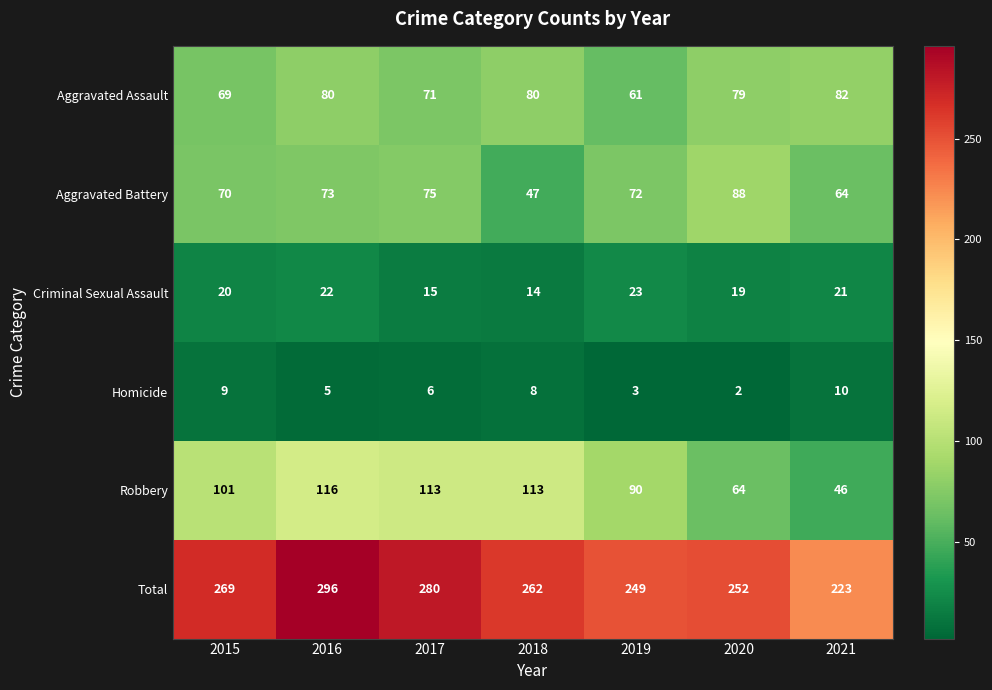

What is the sum of the Total values at 2017 and 2020?

532